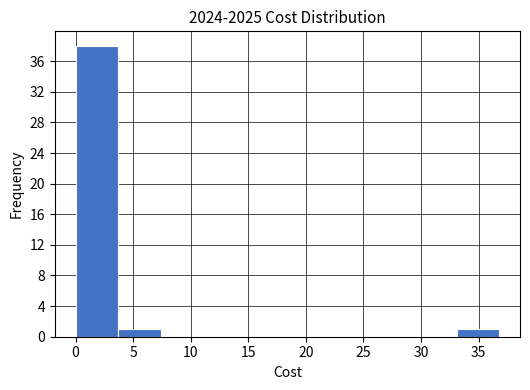

Reading left to right, transcribe this chart: for each bar, give the range it covers on the x-axis and its height. Neither the bar edges nor the heights are printed on the chart, so give them approximately, as read against the axes.

0.0 to 3.5: 38
3.5 to 7.5: 1
7.5 to 11.0: 0
11.0 to 14.5: 0
14.5 to 18.5: 0
18.5 to 22.0: 0
22.0 to 25.5: 0
25.5 to 29.5: 0
29.5 to 33.0: 0
33.0 to 37.0: 1